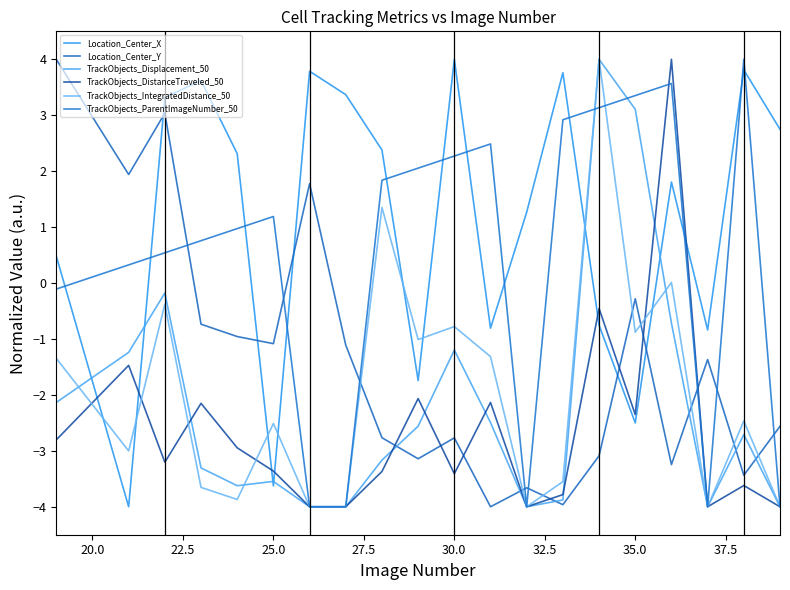

What is the sum of all TrackObjects_ParentImageNumber_50 values?

9.3